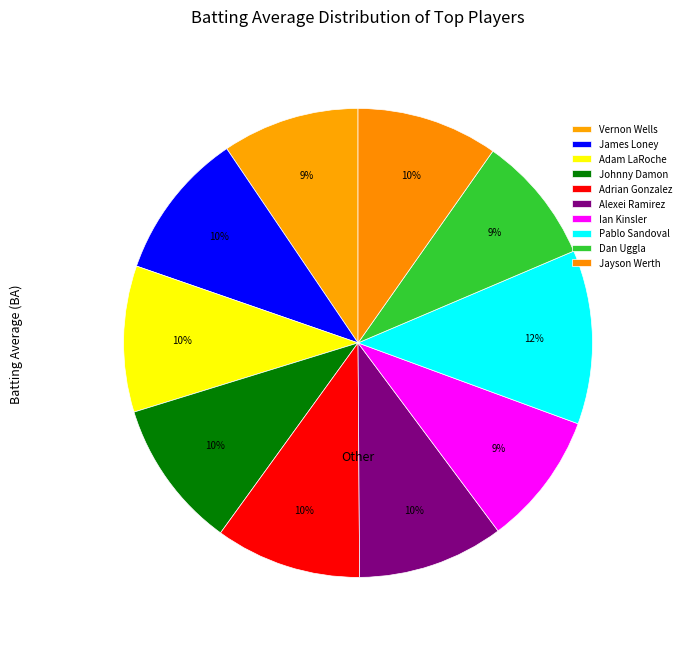

Count the number of slices in the pie.

10